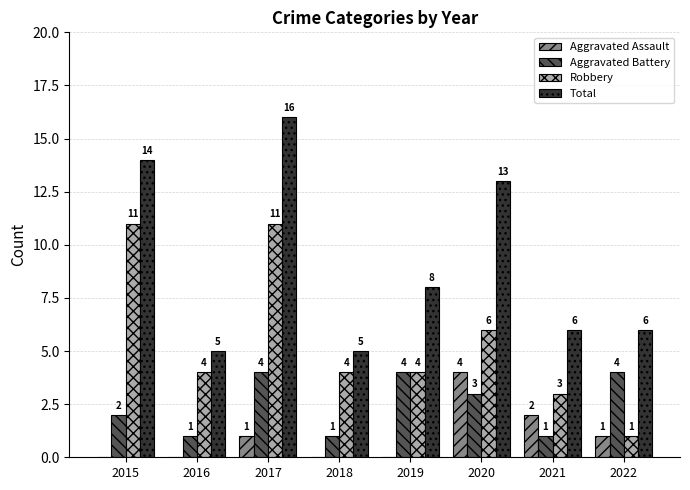

What is the spread (max minus min) of values at 2016?

5